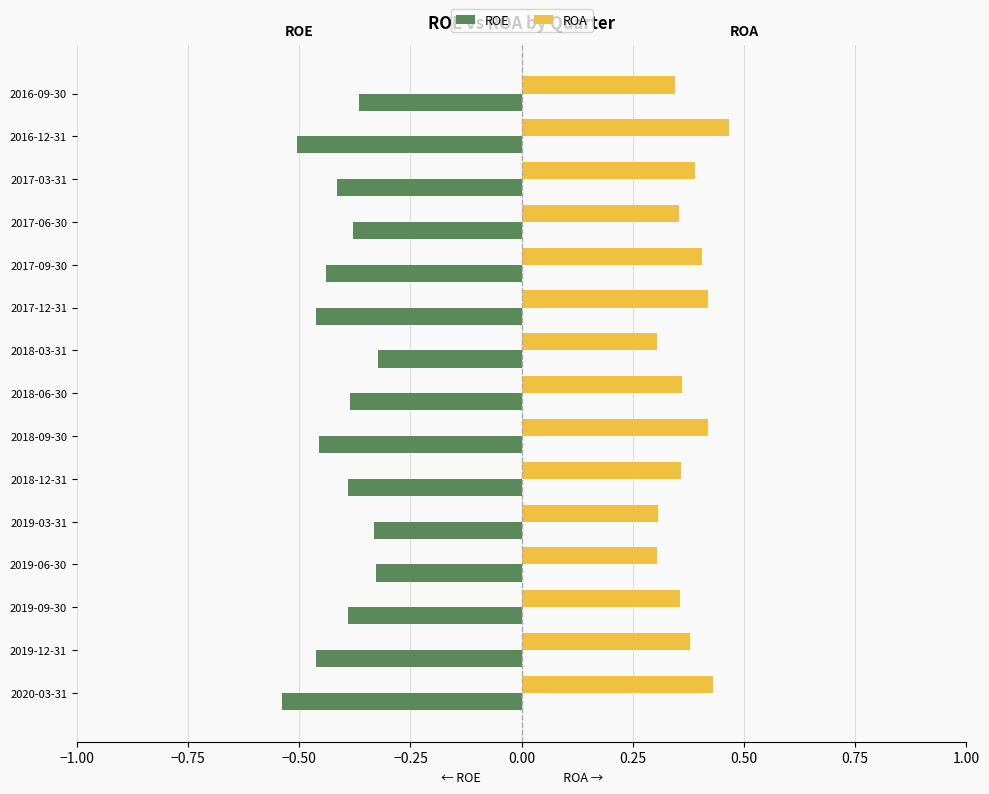

Is it true that ROA equals 0.4 at 2020-03-31?

True